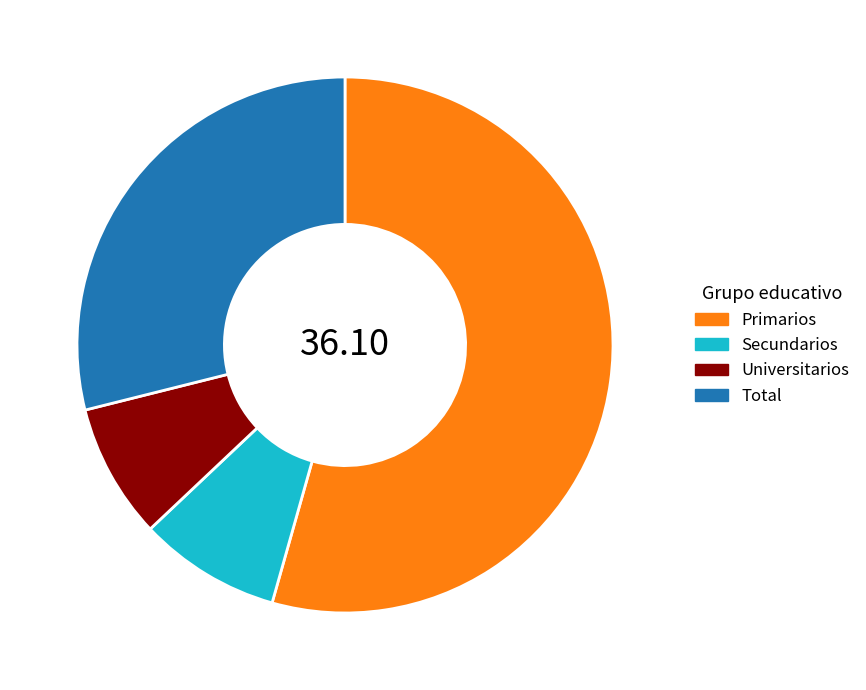

Is there a majority slice in this chart?

Yes